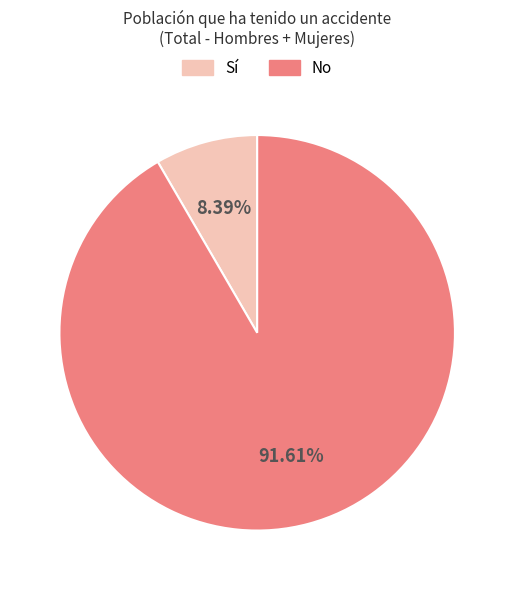

Which slice represents more than half of the pie?

No